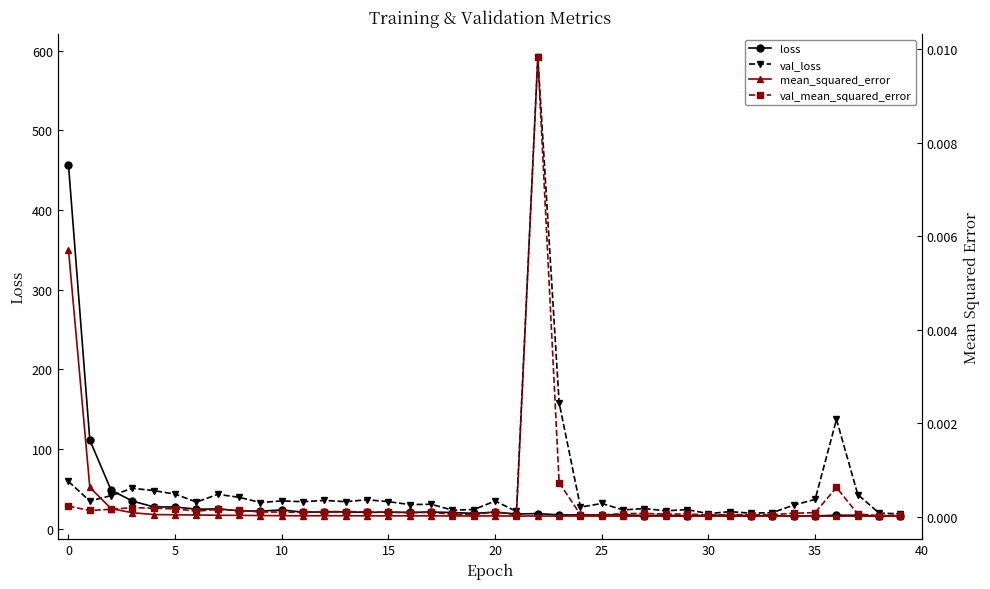

What are all the series names shown in the legend?

loss, val_loss, mean_squared_error, val_mean_squared_error